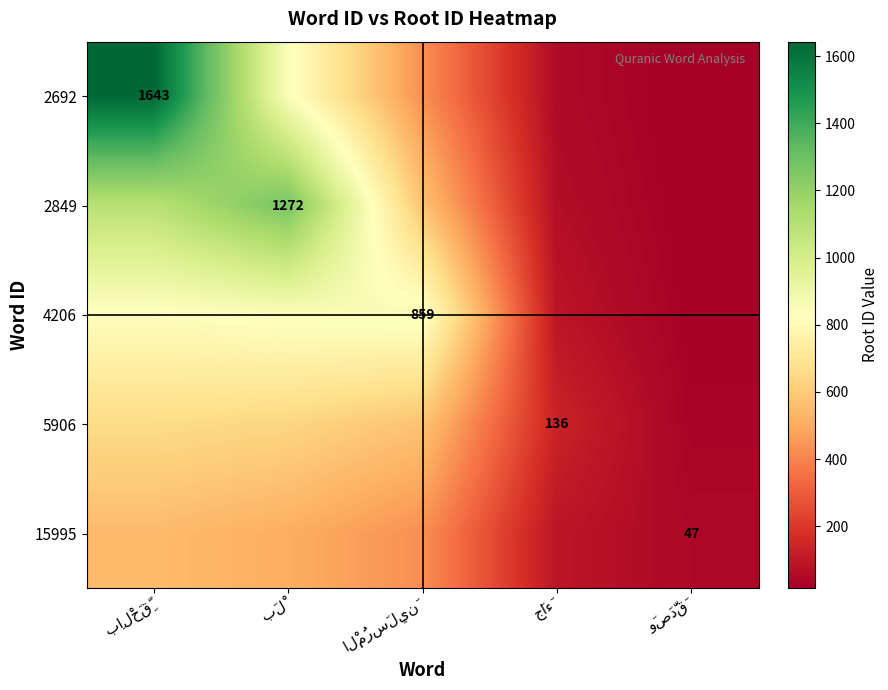

Between وَصَدَّقَ and بَلْ, which is larger?

بَلْ